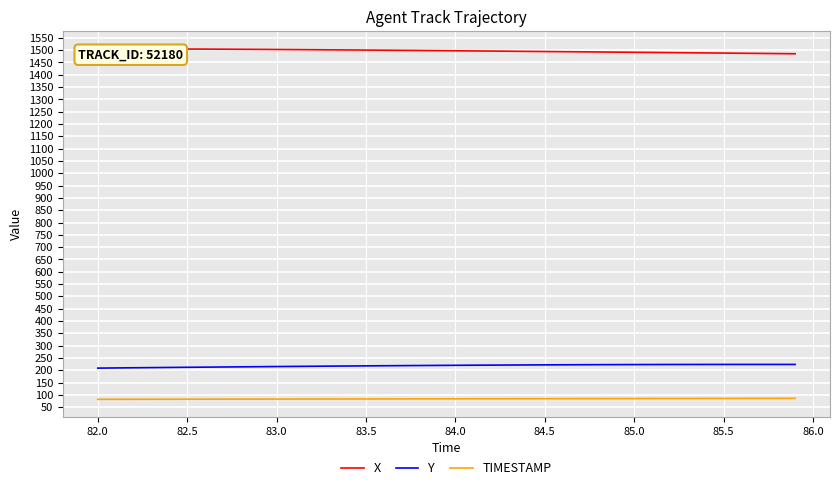

True or false: TIMESTAMP and X intersect in this chart.

False